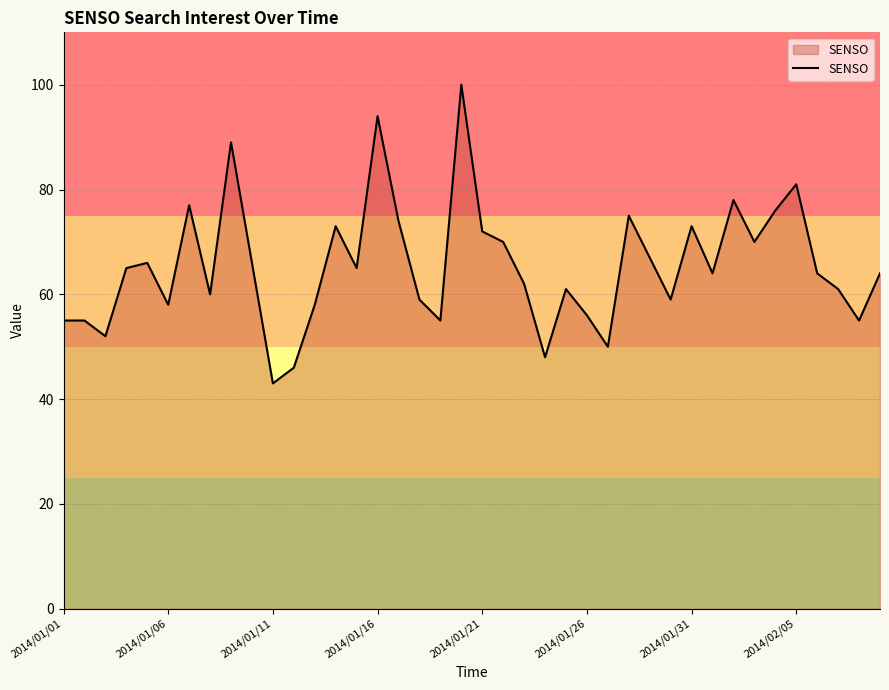

What is the greatest value displayed?

100